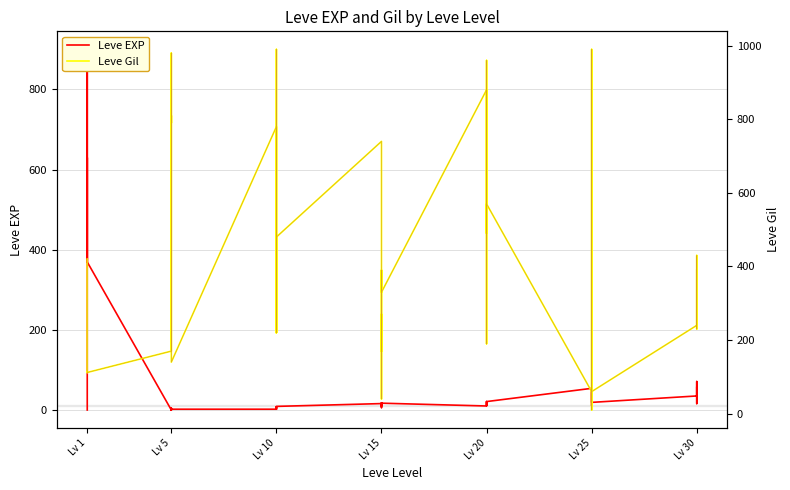

Which series ends up on top after the final intersection of Leve Gil and Leve EXP?

Leve Gil